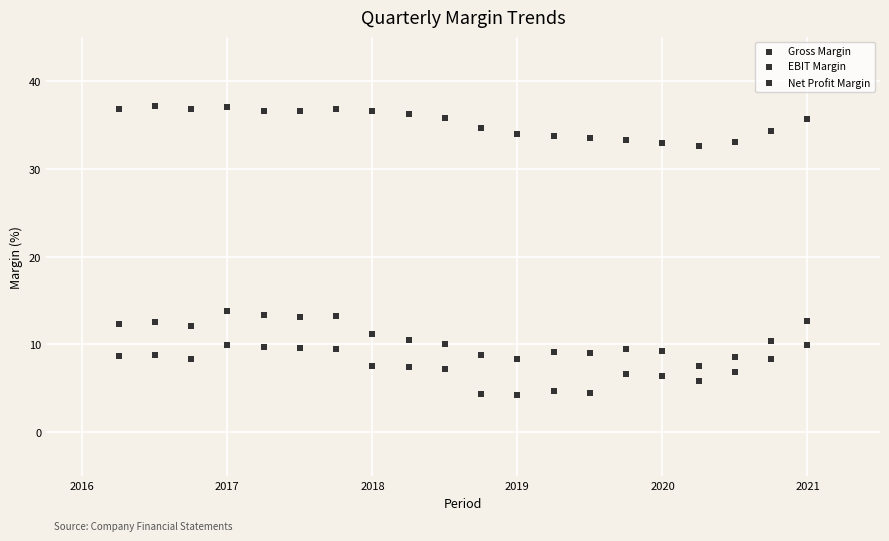

How many data points are displayed?

60